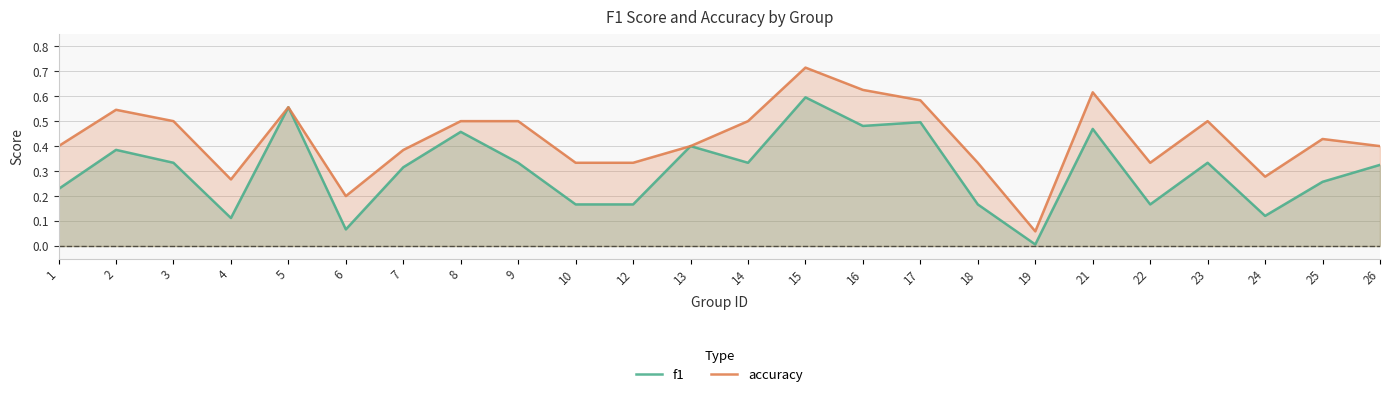

True or false: f1 has more than 2 points higher than both neighbors.

True